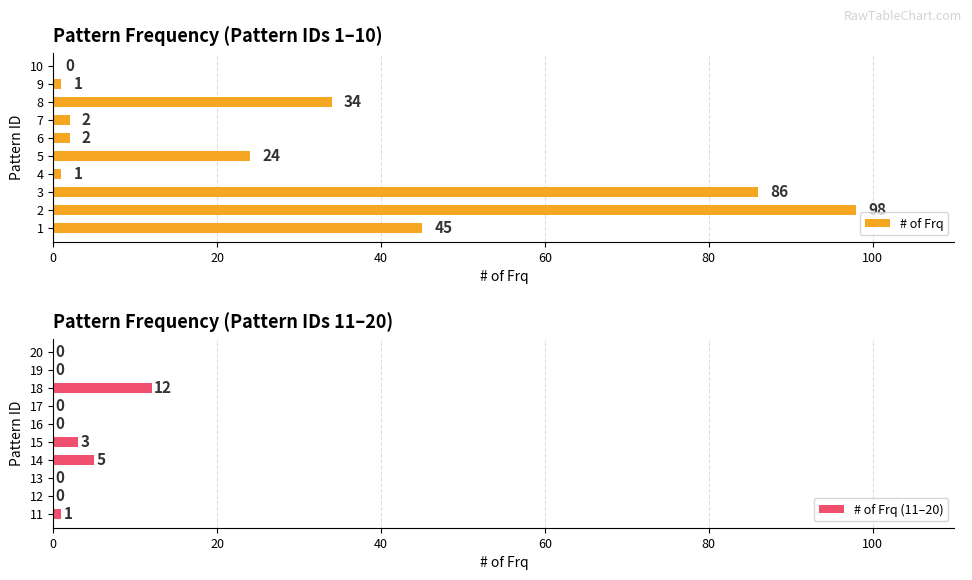

Are the bars grouped side by side (vs. stacked)?

Yes